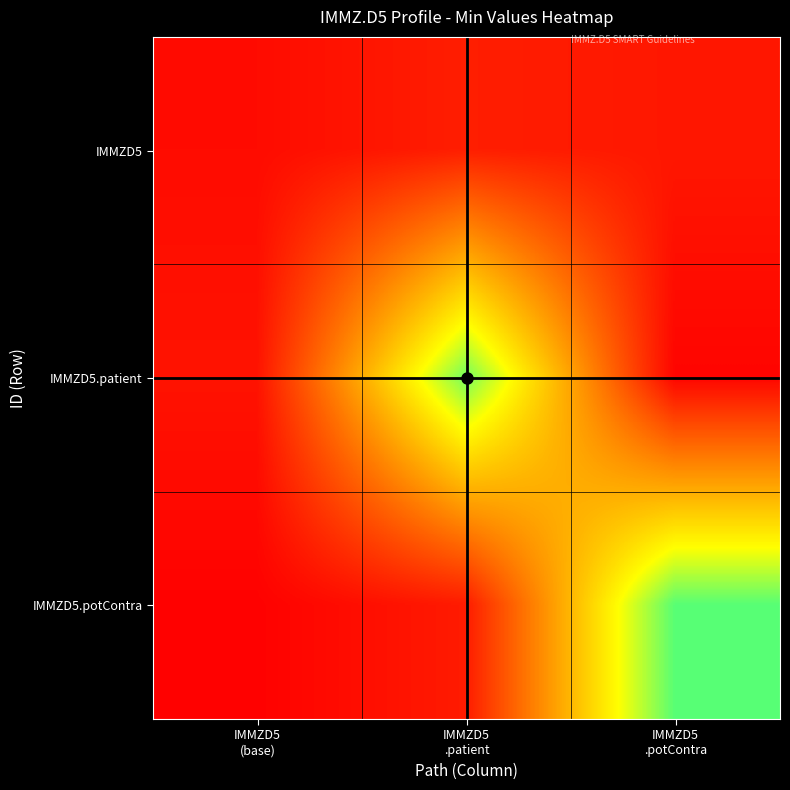

Which series has the largest total across all categories?

IMMZD5.potContra